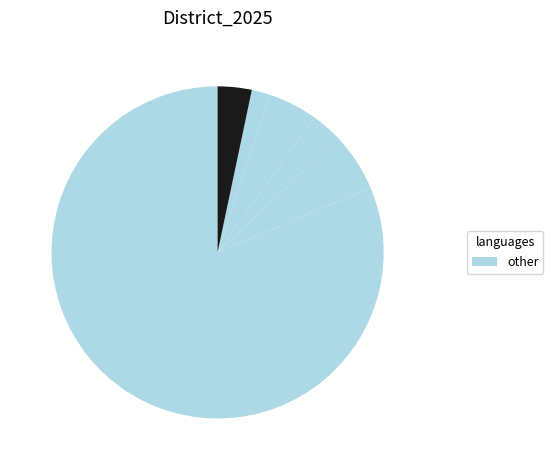

Count the number of slices in the pie.

6